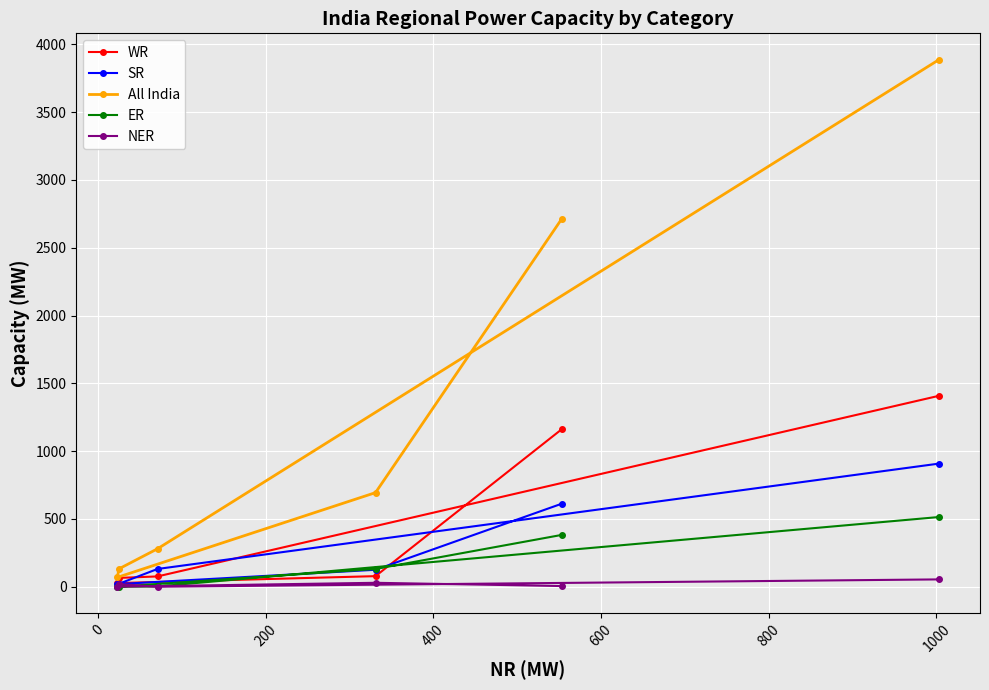

What is the maximum value for All India?

3887